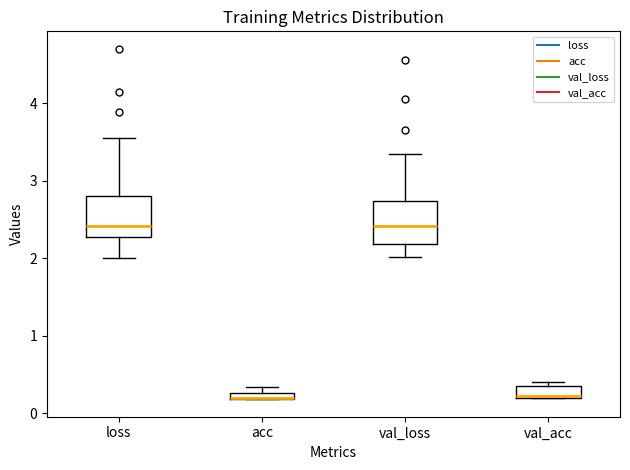

Where is the lower edge of the box for loss on the y-axis? The values are not printed on the chart, so give them approximately, as read against the axis.

2.3